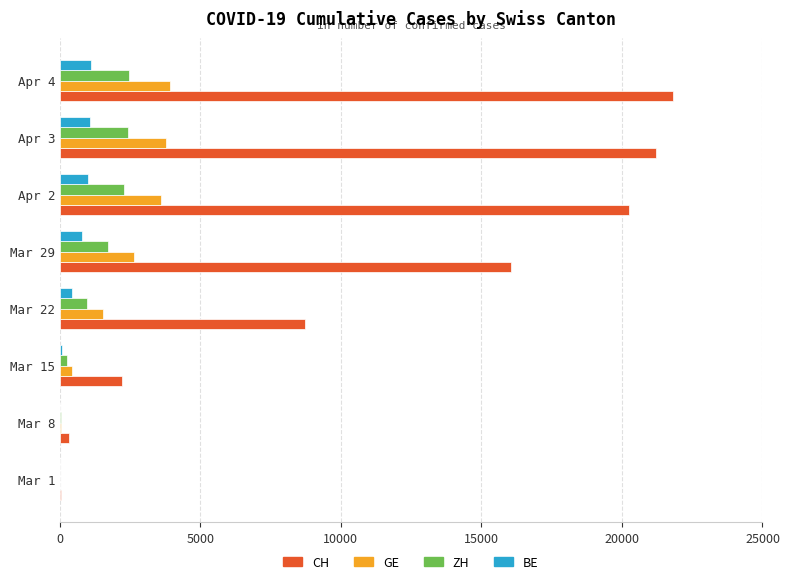

Which series changed the most between Mar 1 and Mar 15?

CH